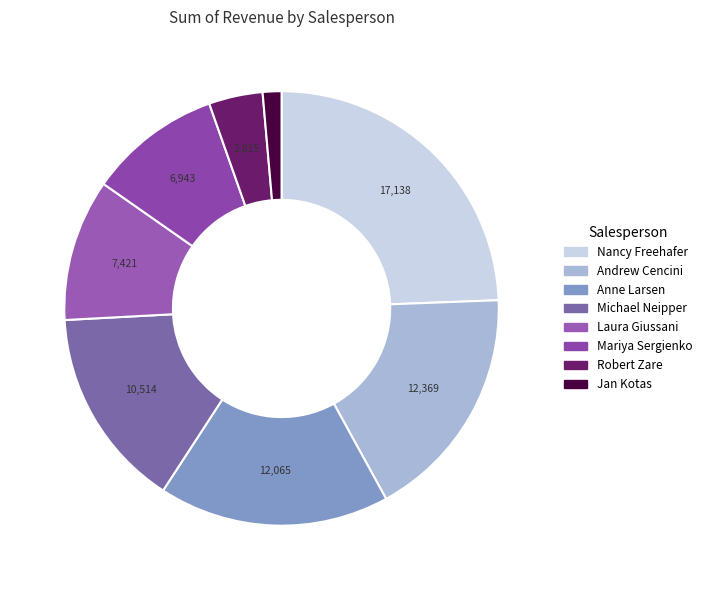

What is the change in value from Andrew Cencini to Laura Giussani?

-4947.8